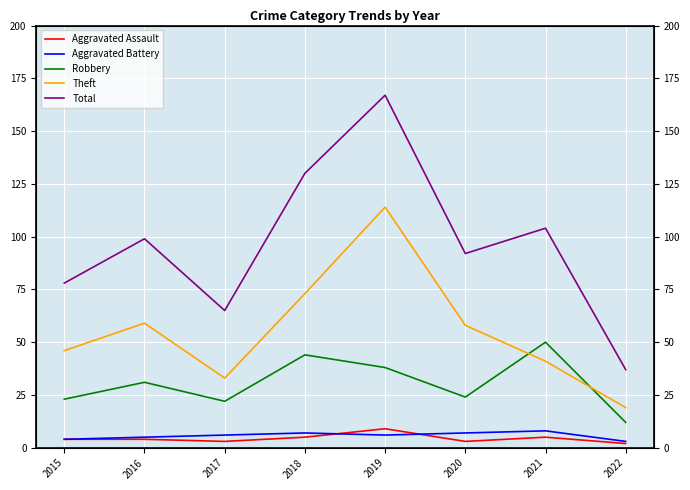

How many series are shown in this chart?

5